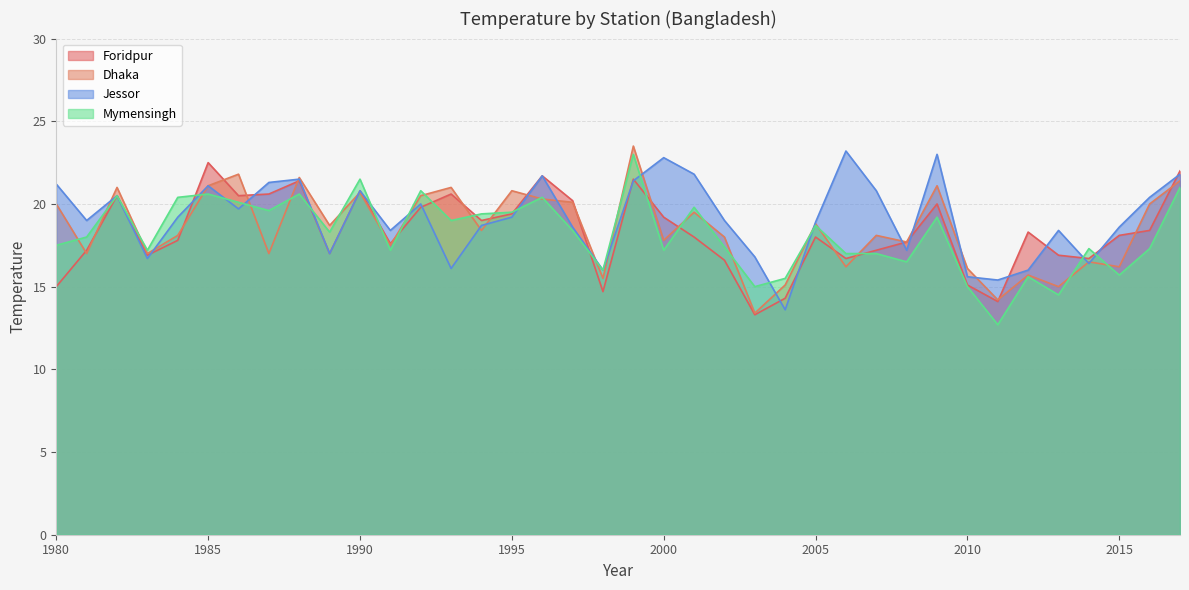

How many lines are shown in the chart?

4